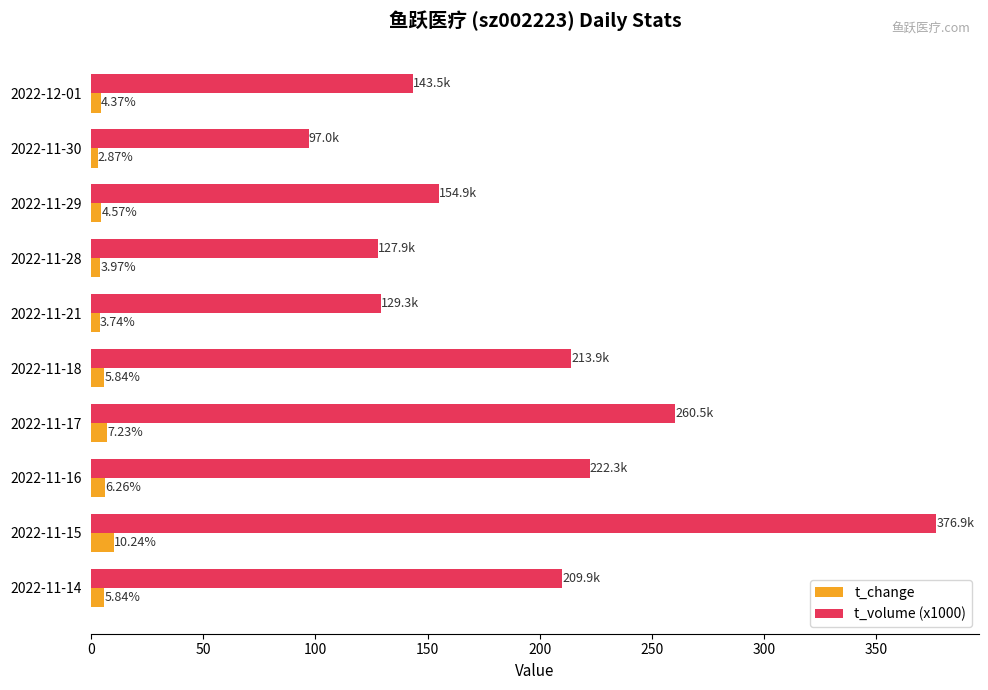

What is the difference between the maximum and minimum values in the t_change series?

7.4